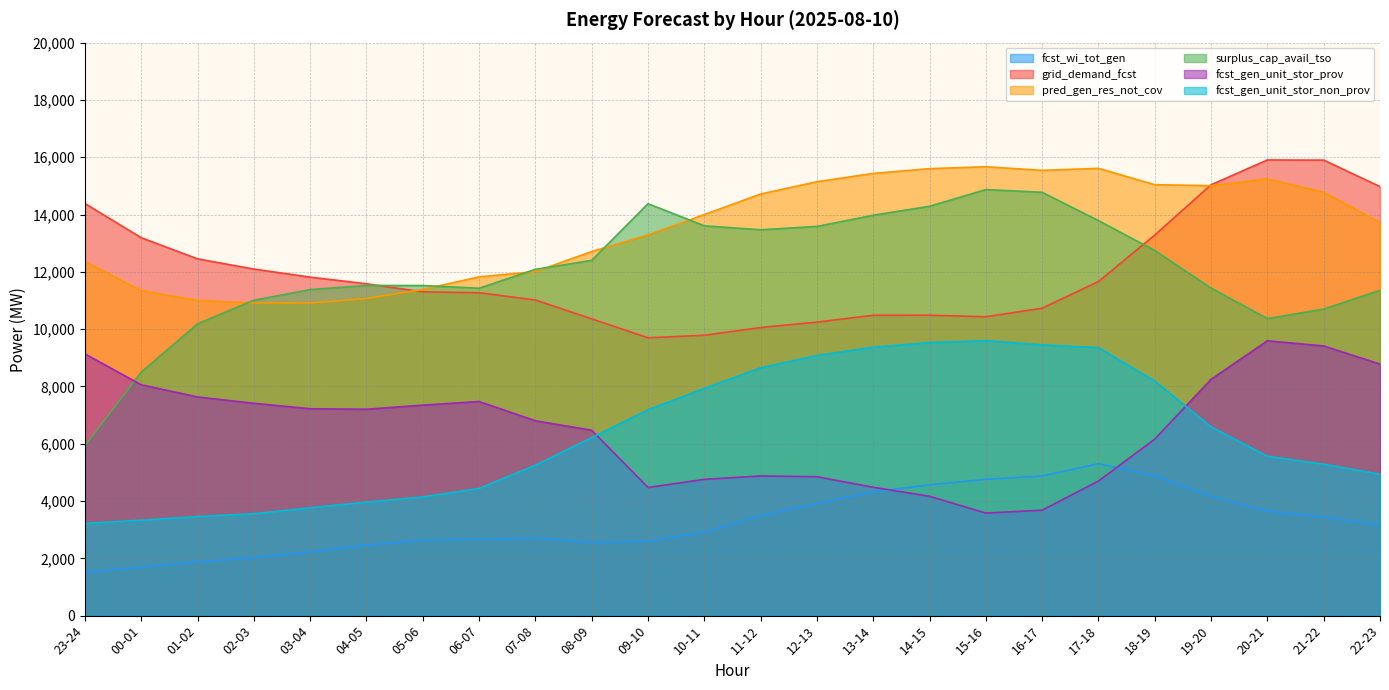

Which has a higher value, 06-07 or 11-12?

11-12